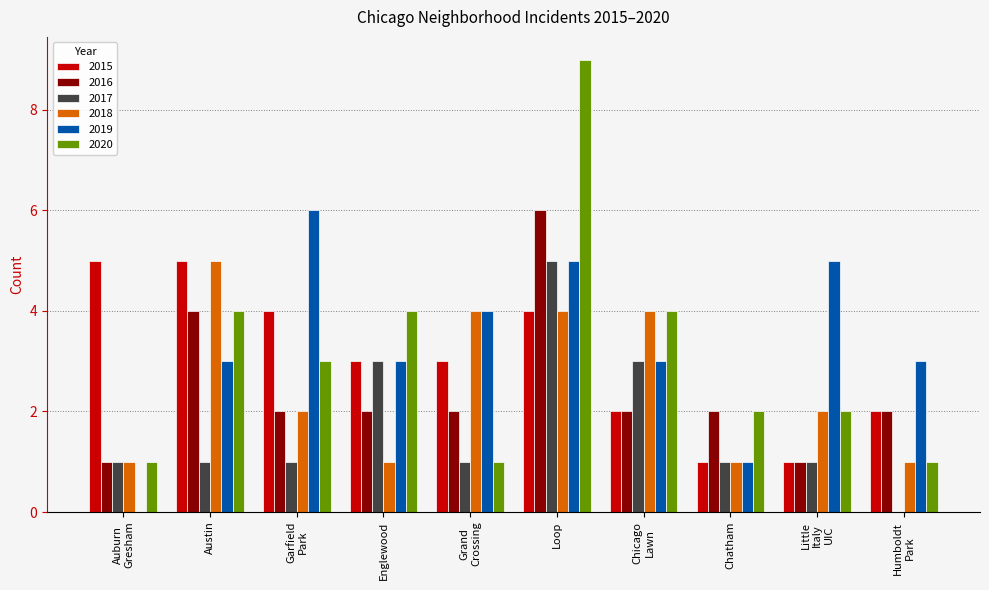

At which category is the sum across all series the highest?

Loop